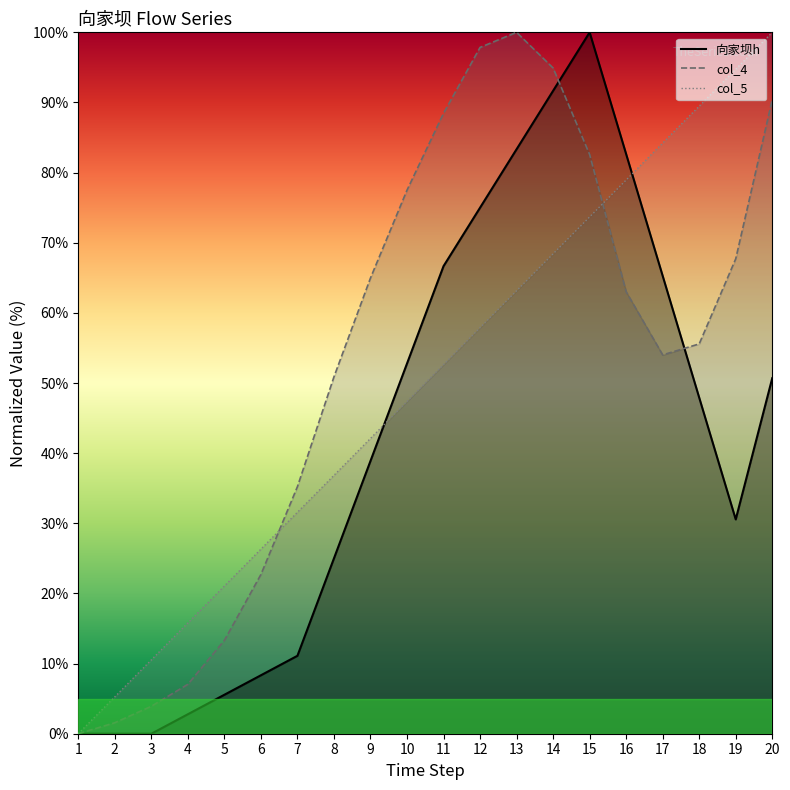

What is the highest value of the 向家坝h series?

100.0